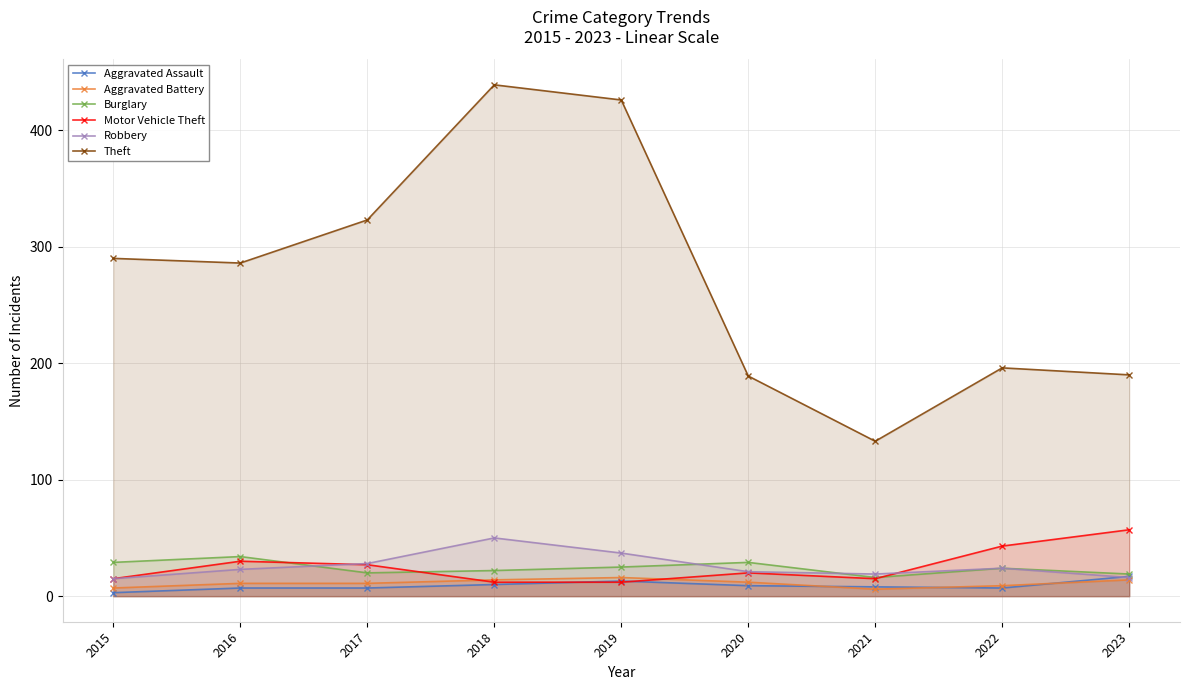

How many data points in Burglary are less than 24?

4